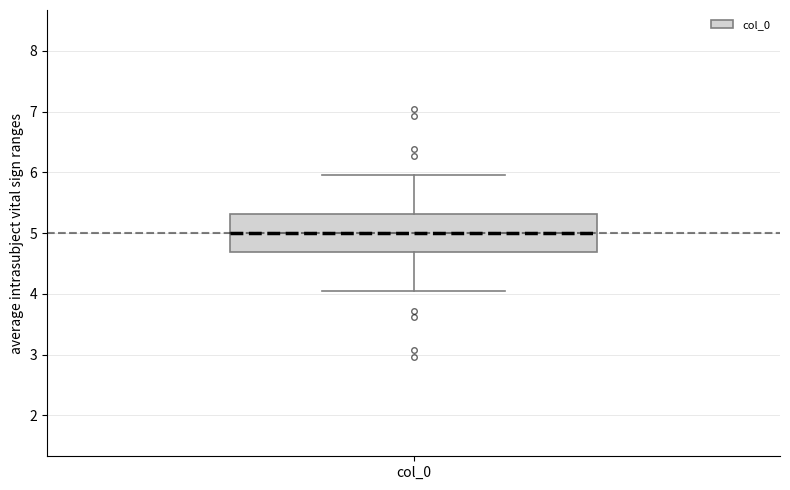

Where does the median line of the box for col_0 sit on the y-axis? The values are not printed on the chart, so give them approximately, as read against the axis.

5.0